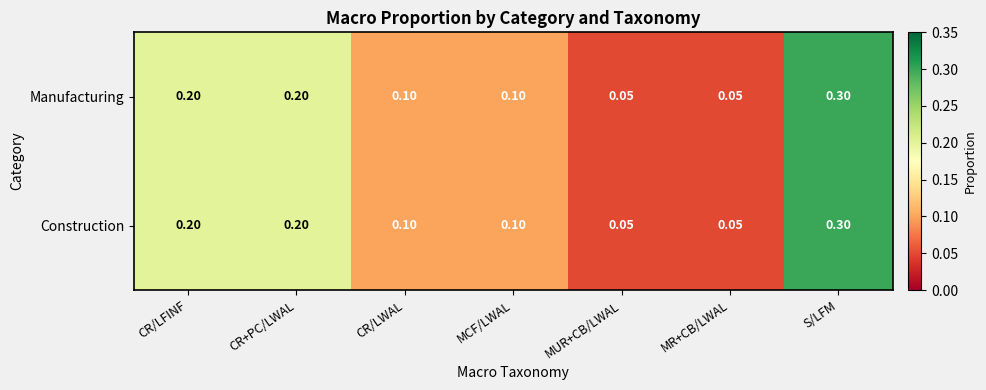

At how many categories does at least one series exceed 0?

7